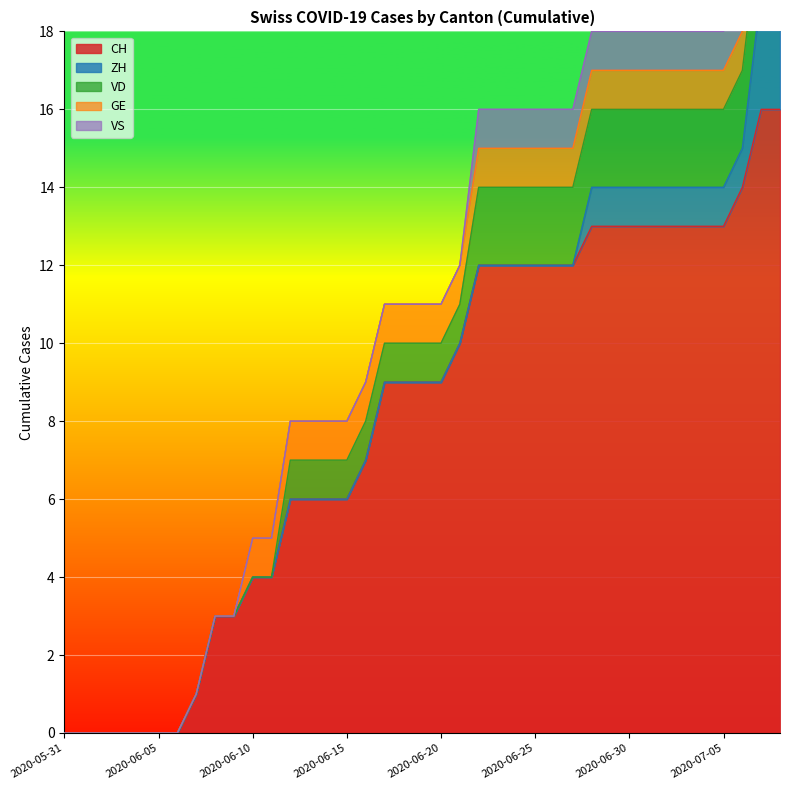

What are all the series names shown in the legend?

CH, ZH, VD, GE, VS